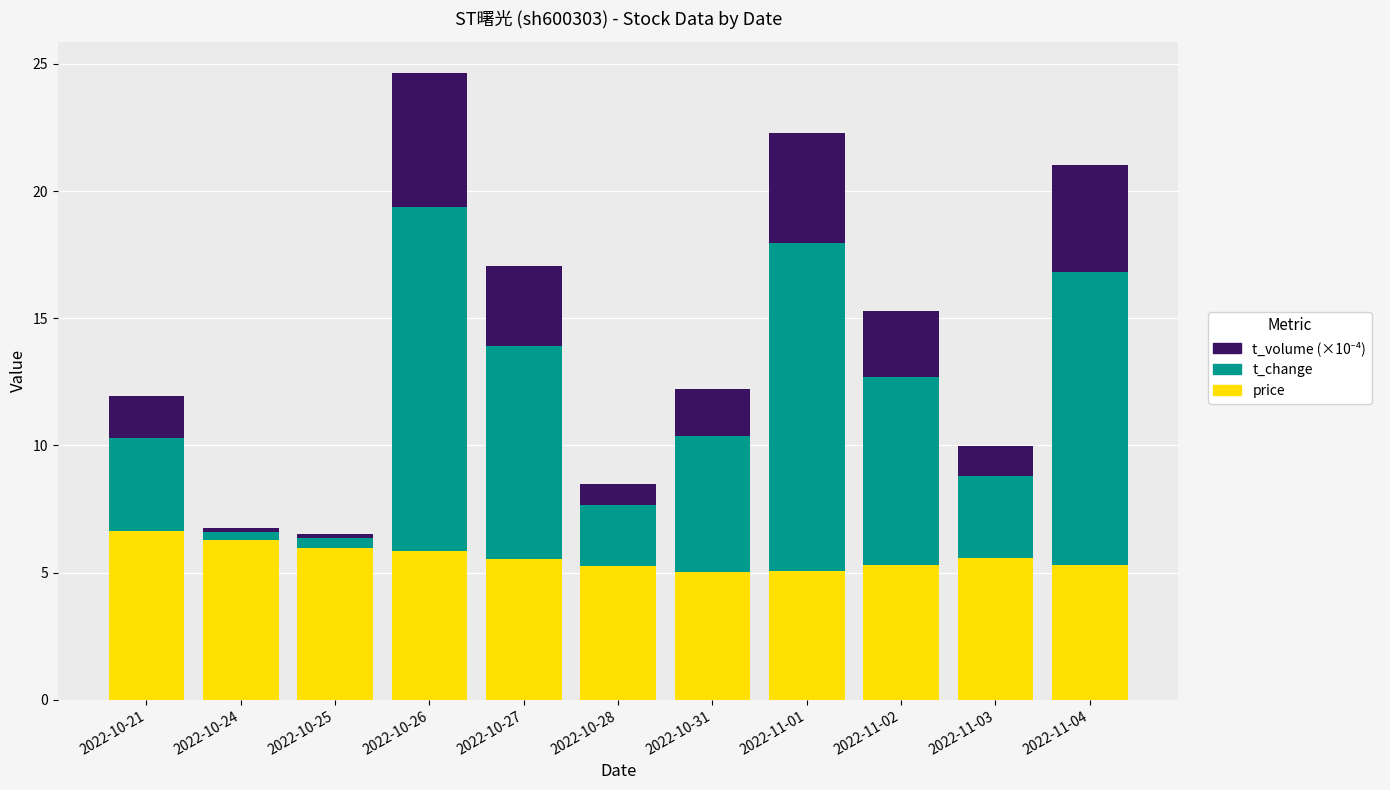

At which category is the sum across all series the highest?

2022-10-26